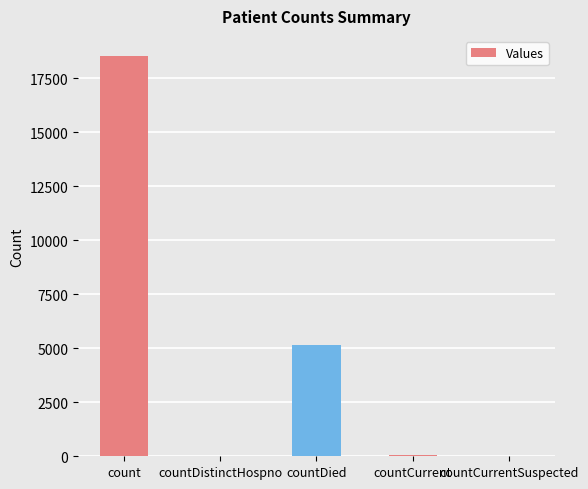

At which label is the value closest to 9266?

countDied